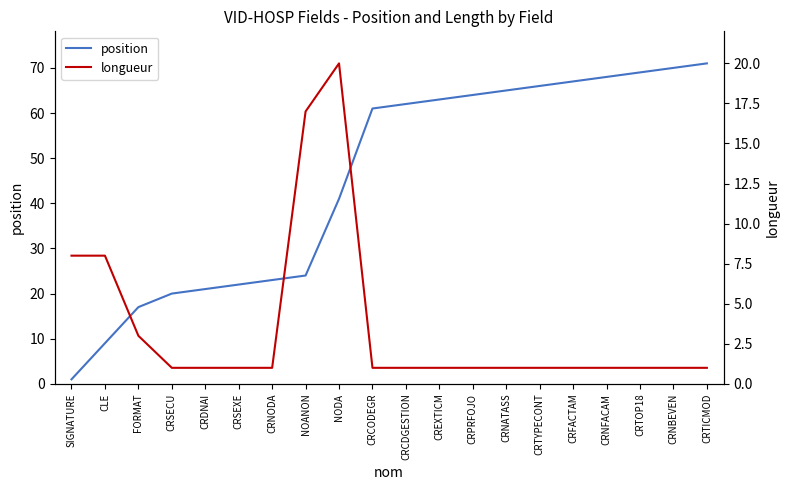

Which series has the largest range (max minus min)?

position